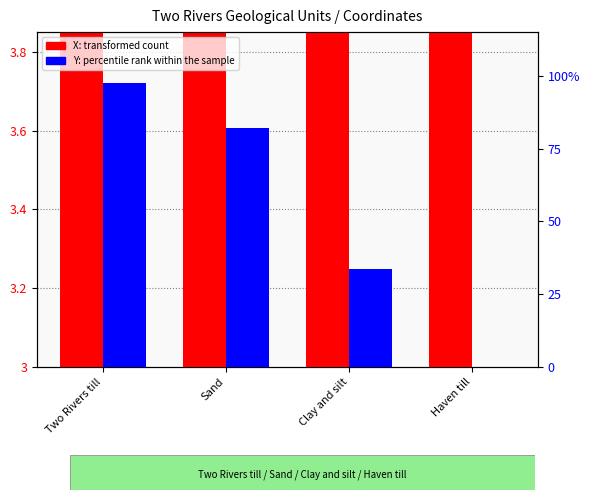

Reading right to left, what are all the values shown in this chart?

X (transformed count): Haven till=3.0	Clay and silt=3.7	Sand=3.8	Two Rivers till=3.3
Y (percentile rank within the sample): Haven till=0.0	Clay and silt=33.5	Sand=82.0	Two Rivers till=97.5